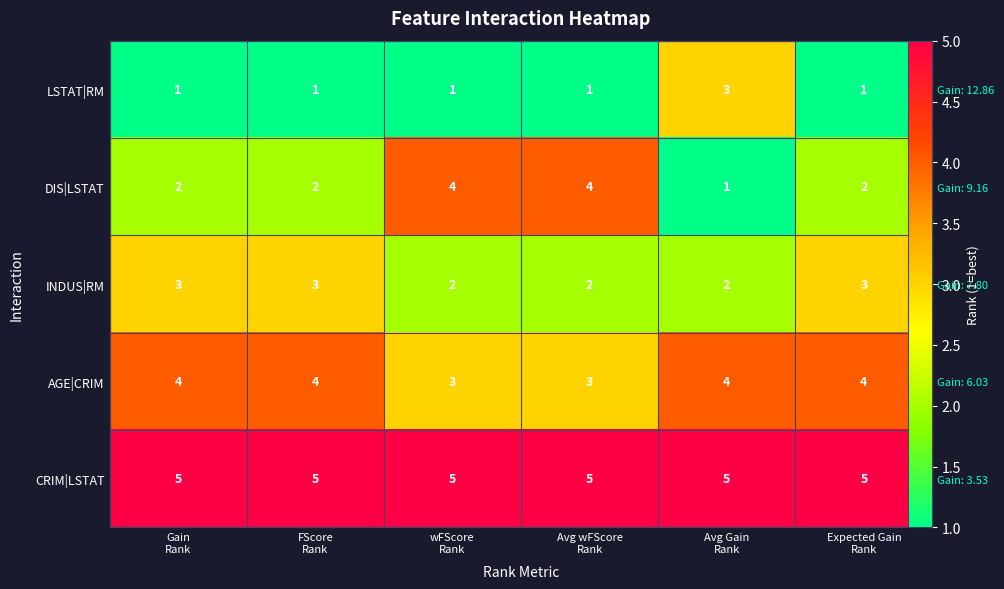

Which category has the highest value in the LSTAT|RM series?

Avg Gain Rank